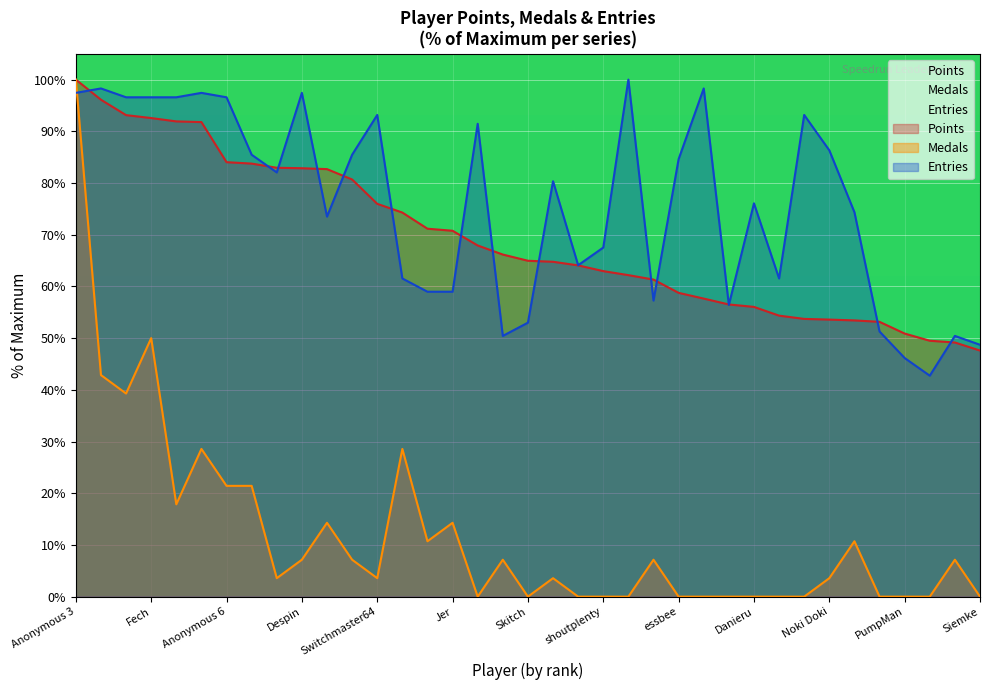

At how many categories does at least one series exceed 18?

37